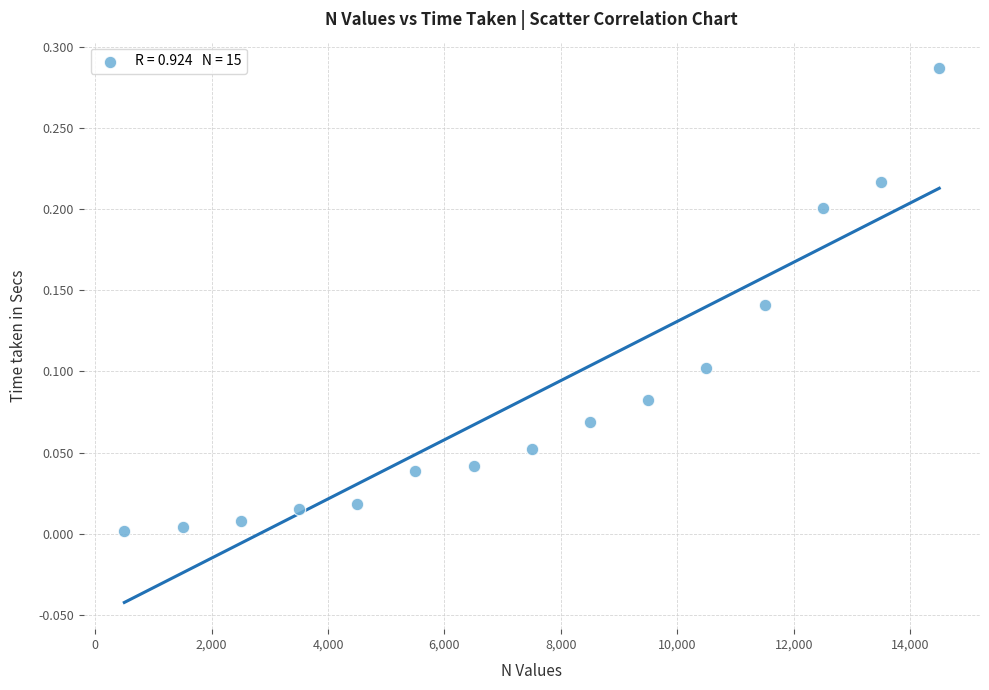

What is the range of X values (max minus min)?

14000.0